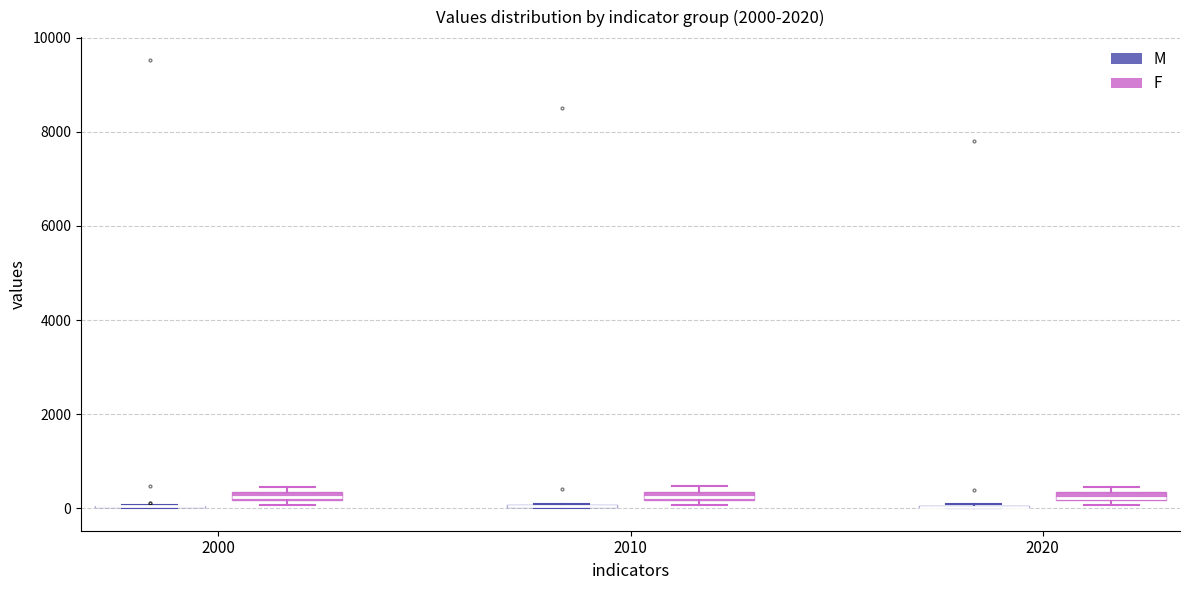

Where is the upper edge of the box for 2010 (F) on the y-axis? The values are not printed on the chart, so give them approximately, as read against the axis.

400